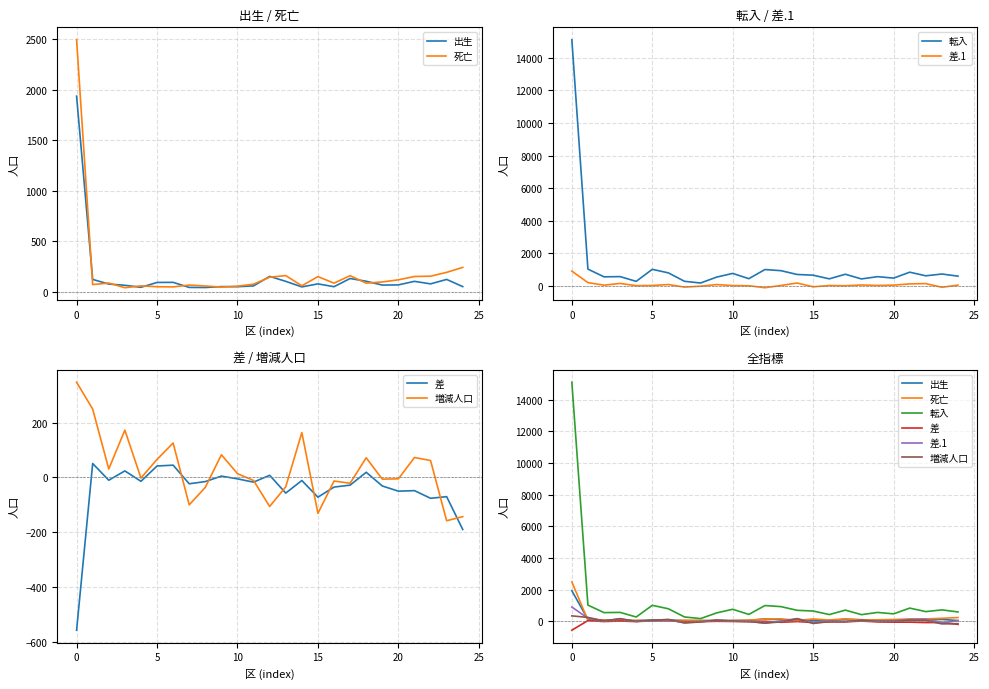

True or false: 転入 and 死亡 cross at least once.

False